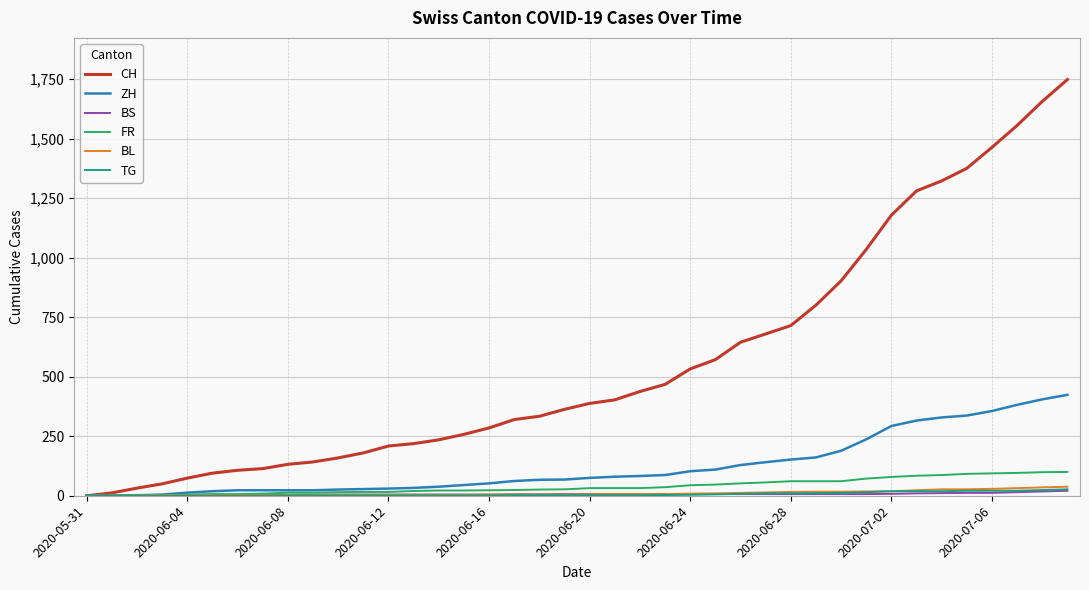

Which series has the widest spread of values?

CH